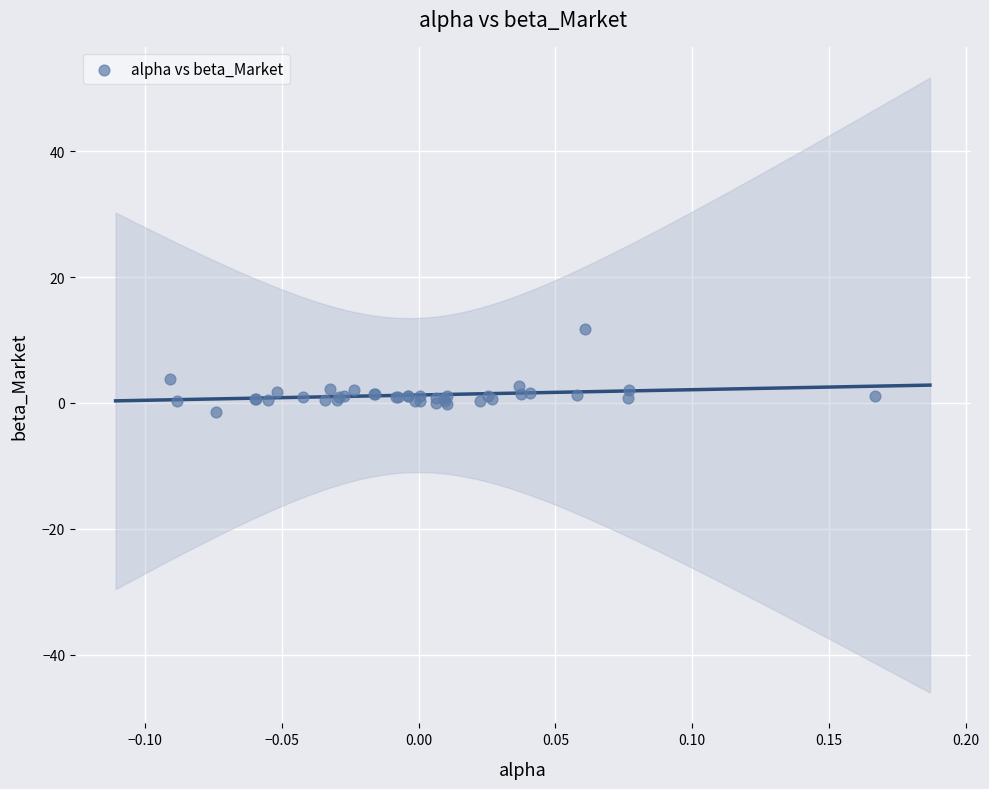

What Y value in the scatter plot is closest to 5?

3.8